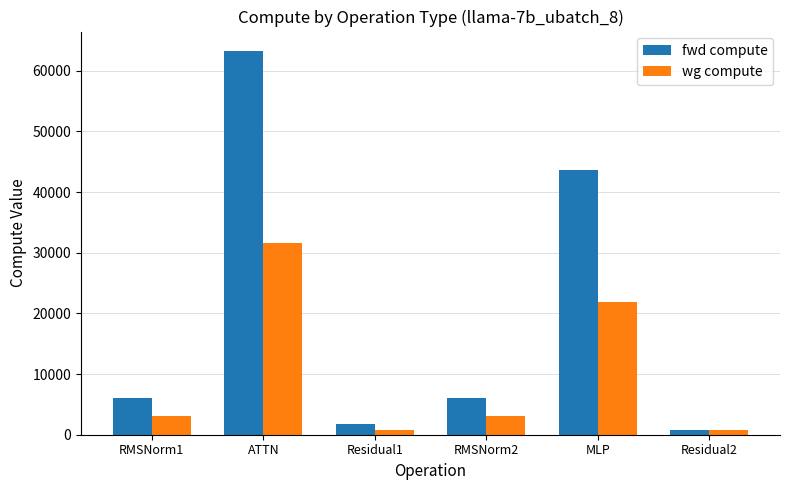

Between ATTN and RMSNorm2, which series saw the biggest shift?

fwd compute